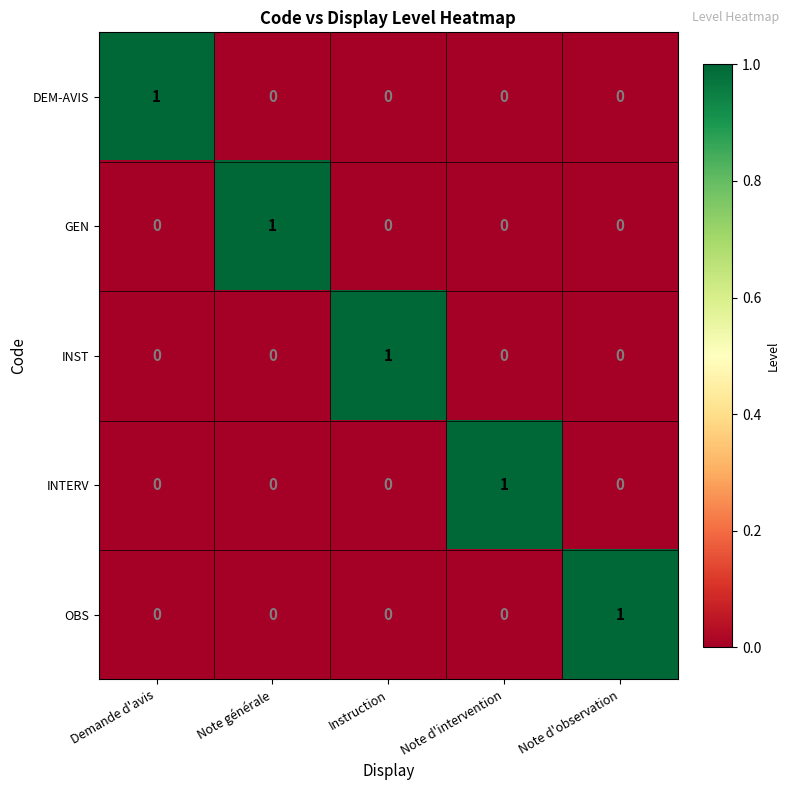

At which label does INTERV reach its peak?

Note d'intervention